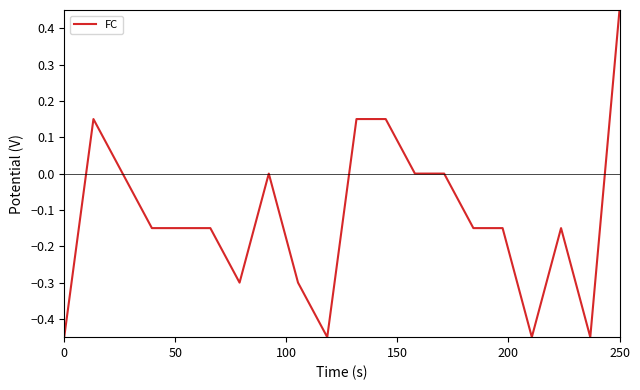

How many lines are shown in the chart?

1